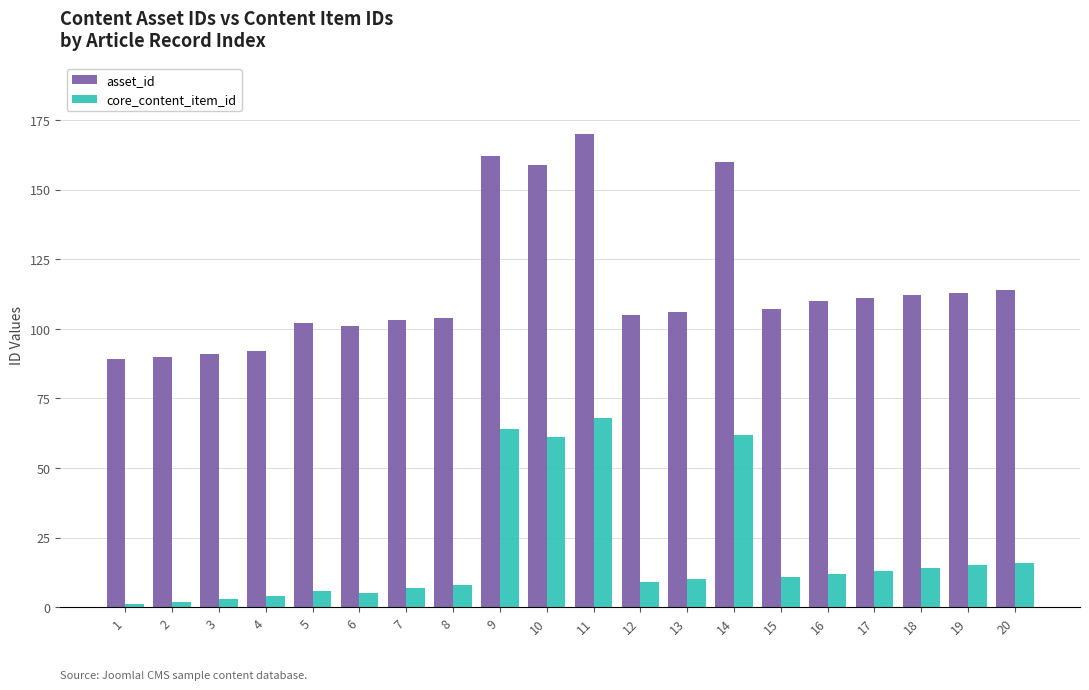

List the series in order of their peak value, highest first.

asset_id, core_content_item_id